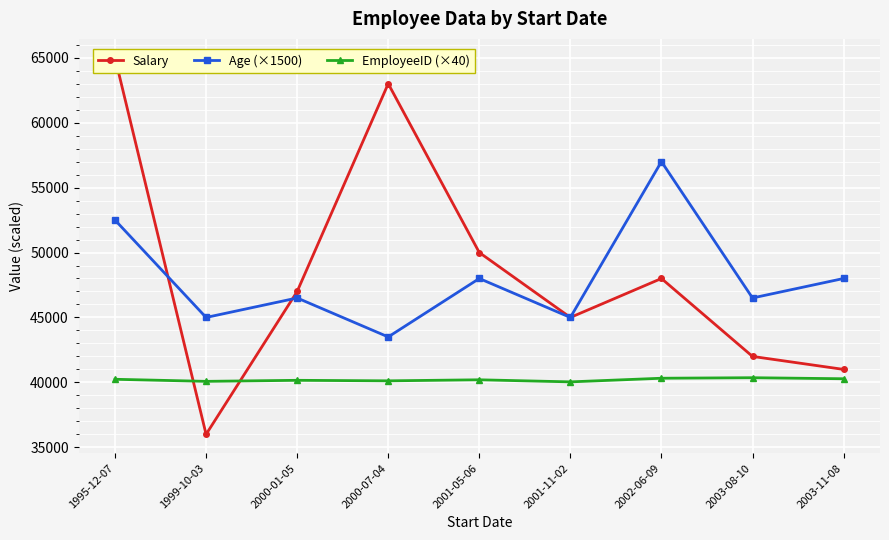

What position from the right is 2000-01-05?

7